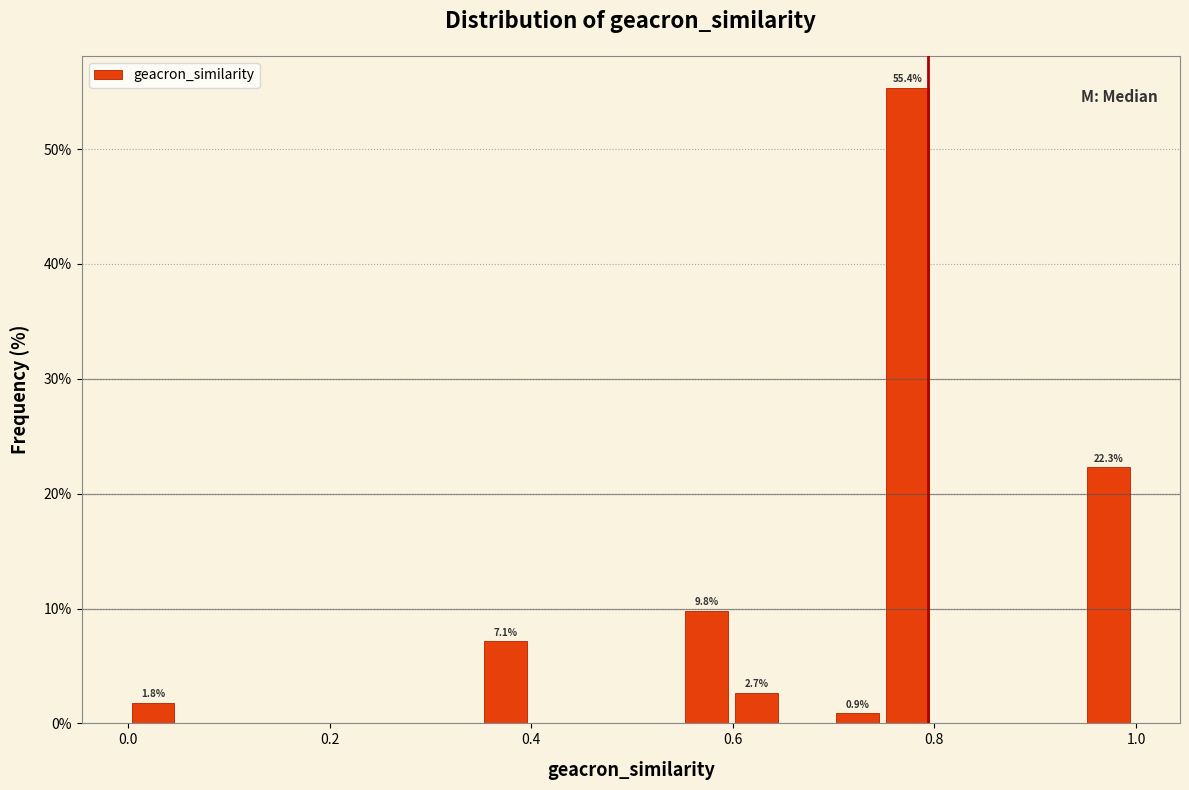

Around what value on the x-axis is the tallest bar? Give the approximate position of its centre, as read against the axis.

0.78